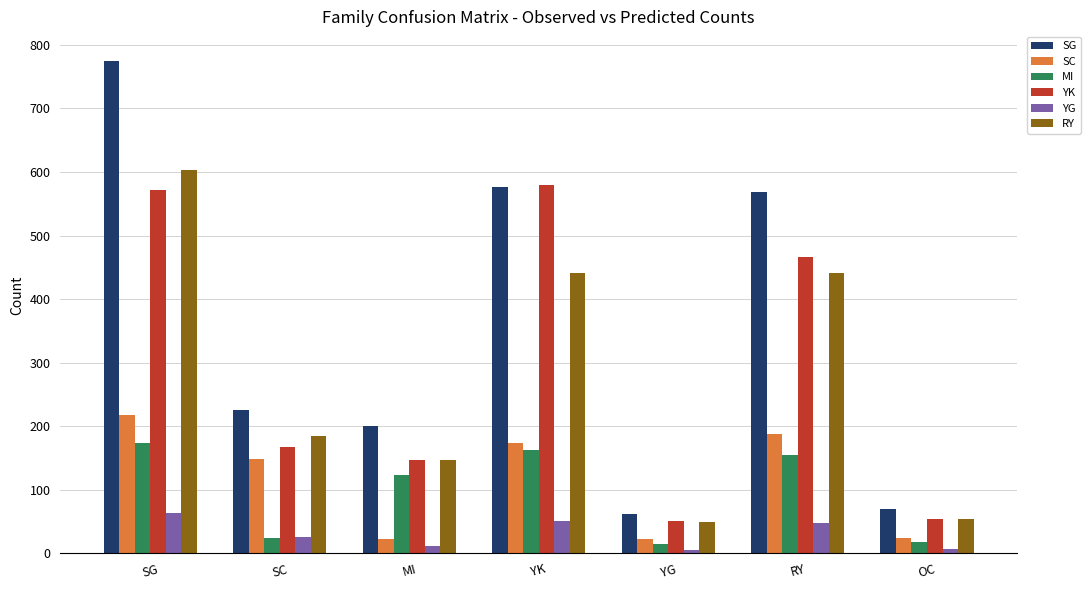

What value does the RY series have at RY?

441.8